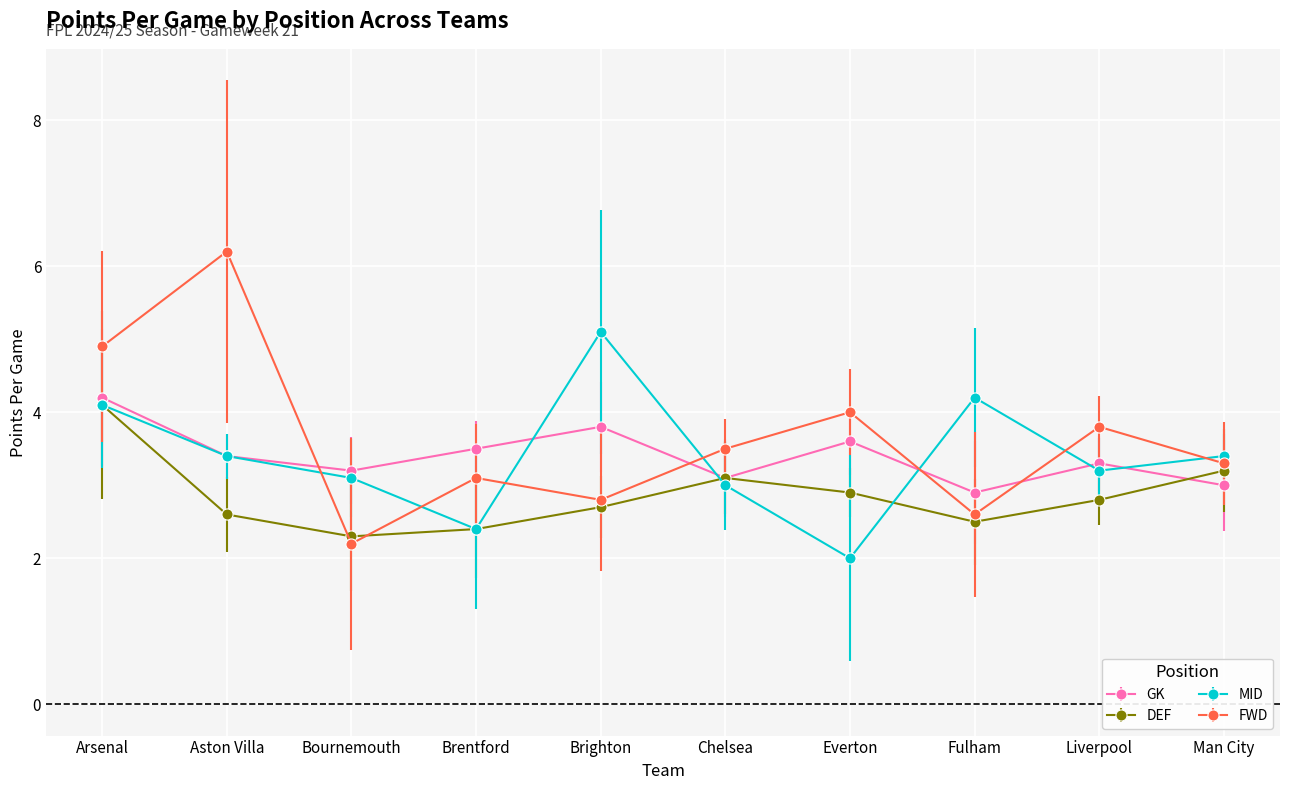

How many data points does each series have?

10